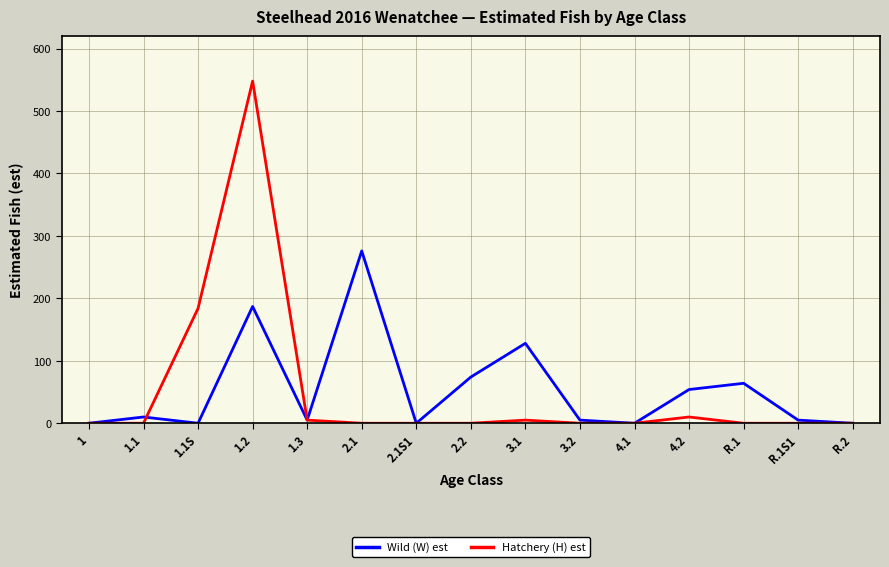

What is the sum of the Wild (W) est values at 2.2 and 3.2?

79